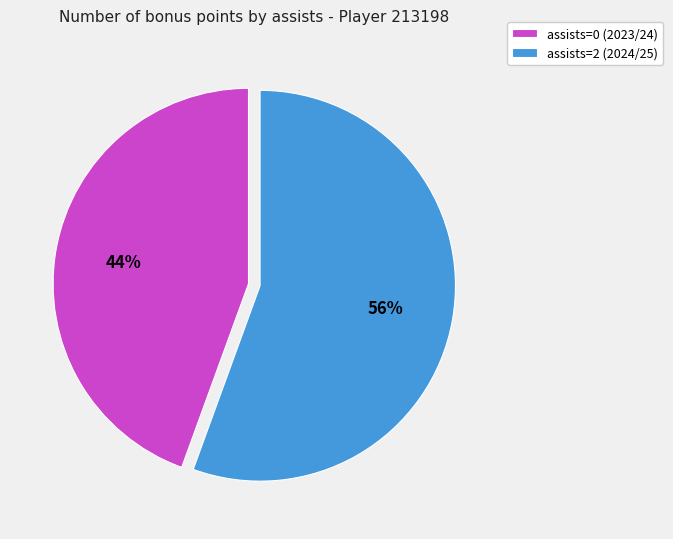

To the nearest percent, what is the average slice percentage?

50%